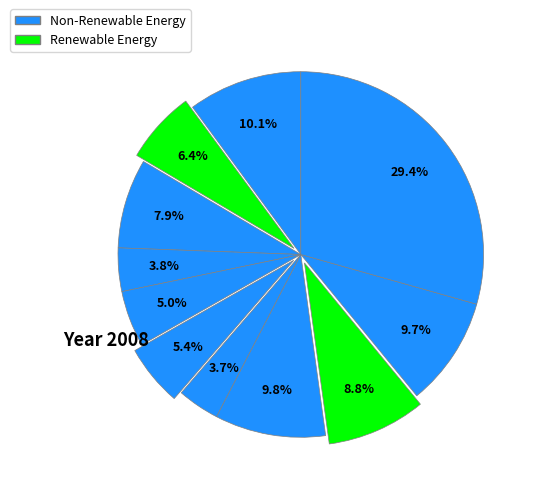

How many segments does this pie chart have?

11